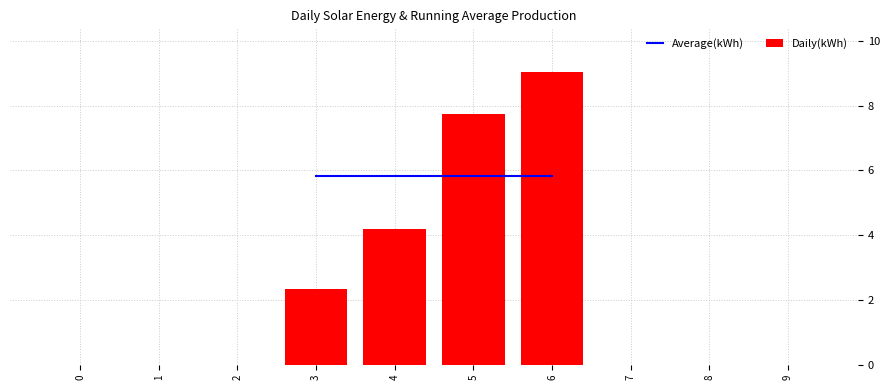

The value of Daily(kWh) at 8 is -5.1. True or false?

False